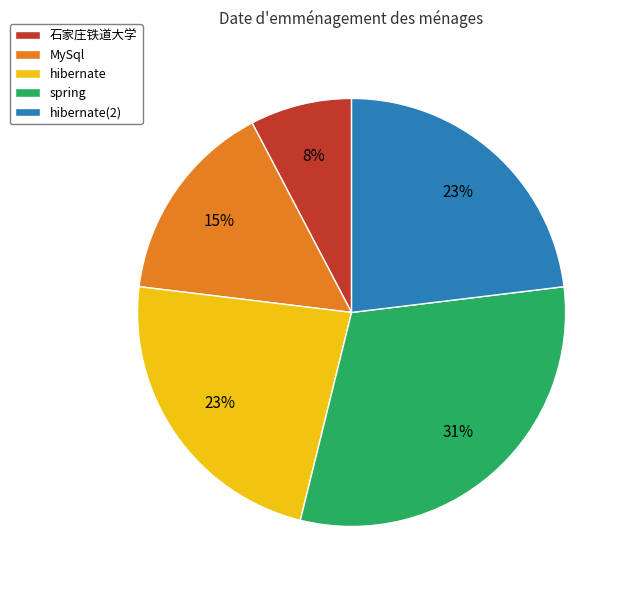

What is the largest slice in the pie chart?

spring